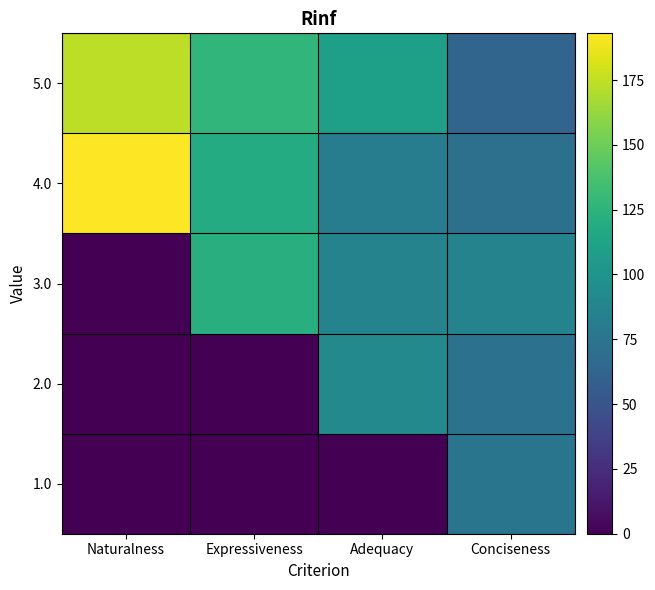

Rank the series at Naturalness from highest to lowest value.

4.0, 5.0, 1.0, 2.0, 3.0